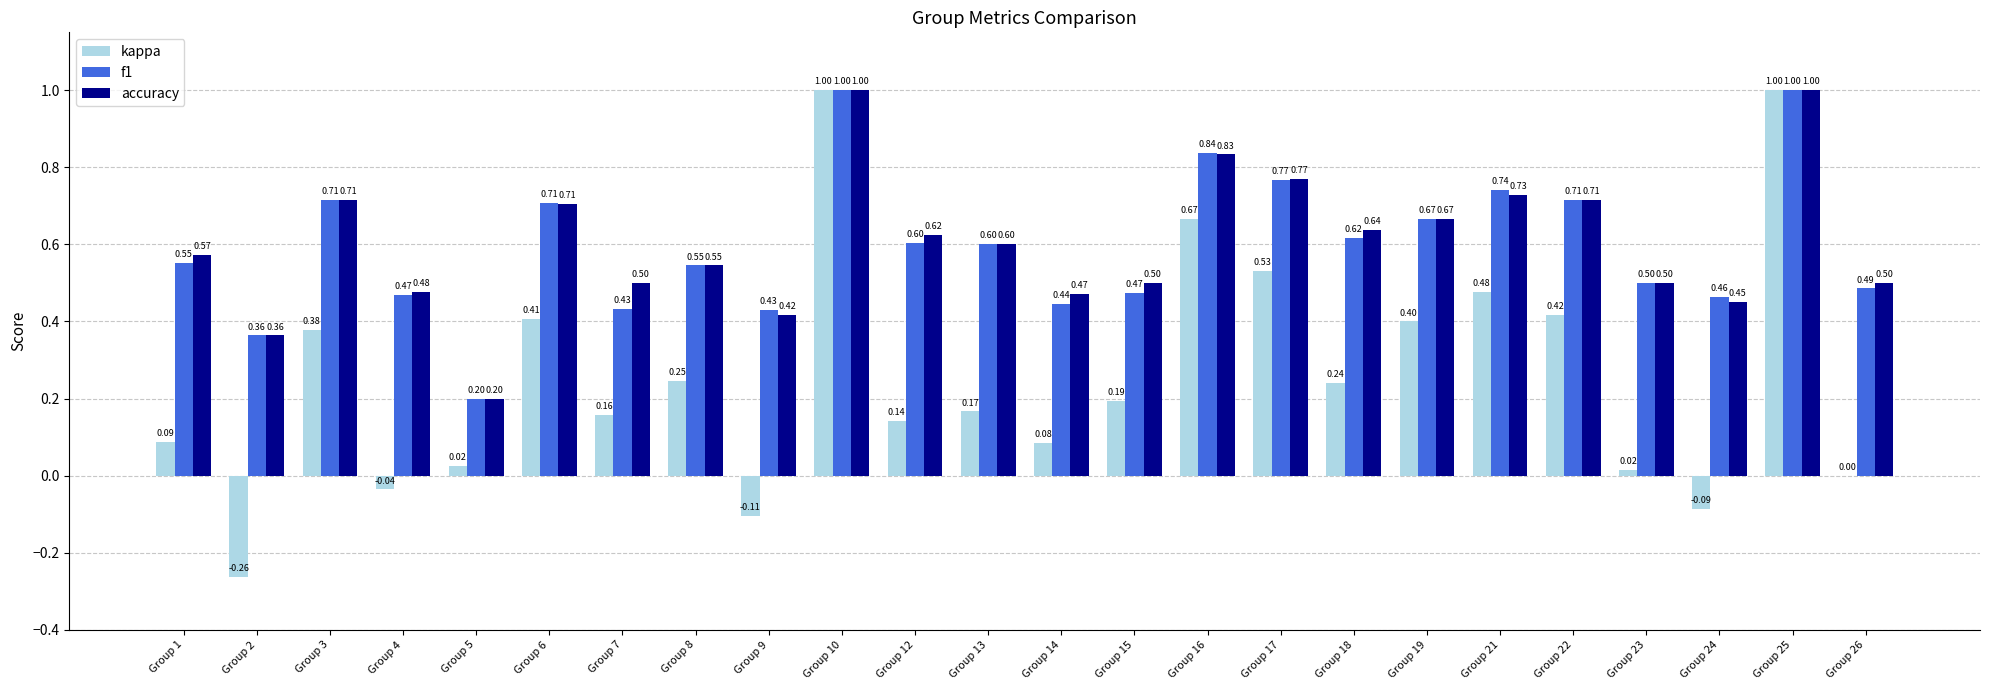

What is the sum of all accuracy values?

14.5